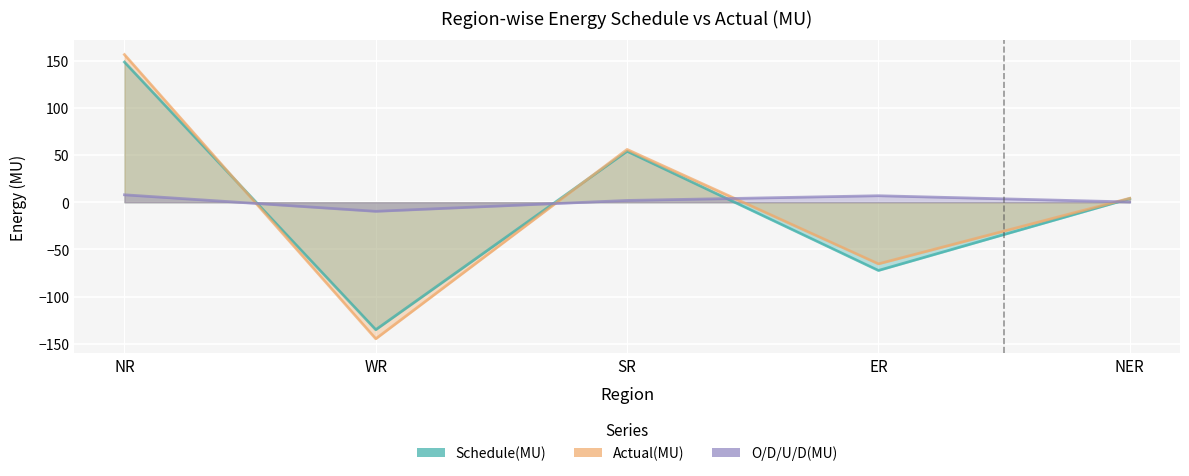

How many times do O/D/U/D(MU) and Schedule(MU) cross each other?

4